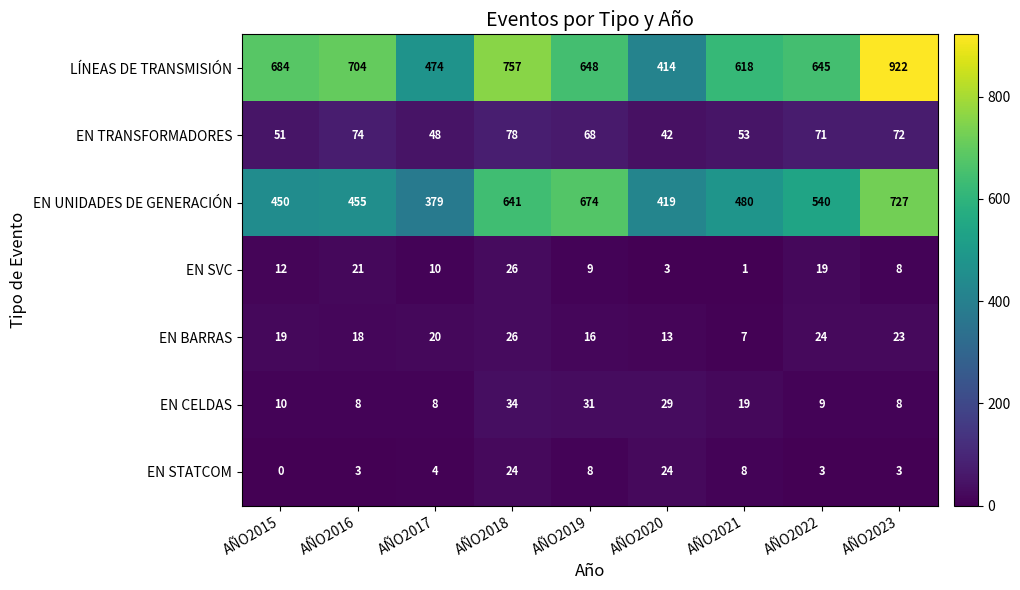

What is the greatest value displayed?

922